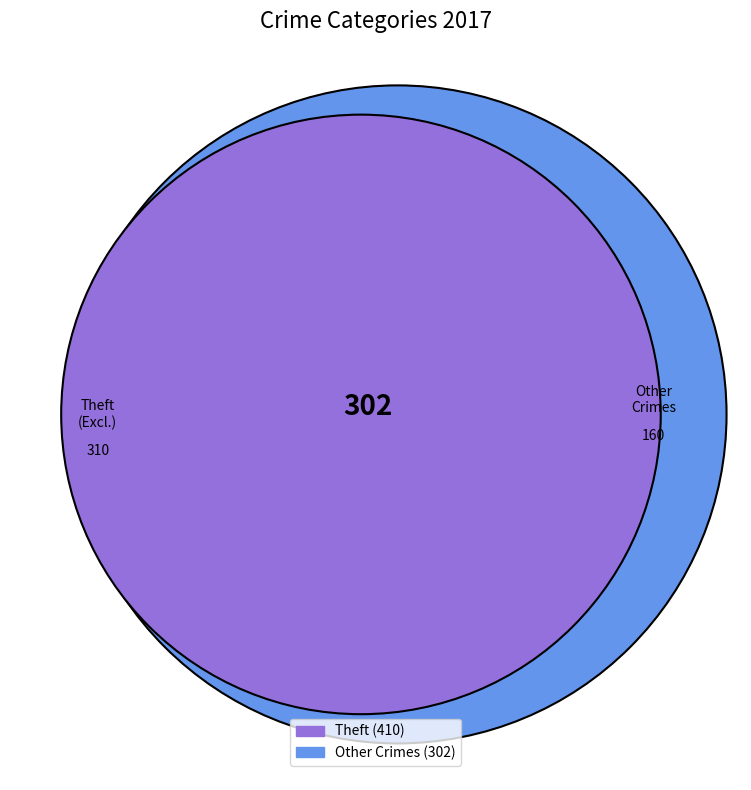

What is the largest slice in the pie chart?

Theft